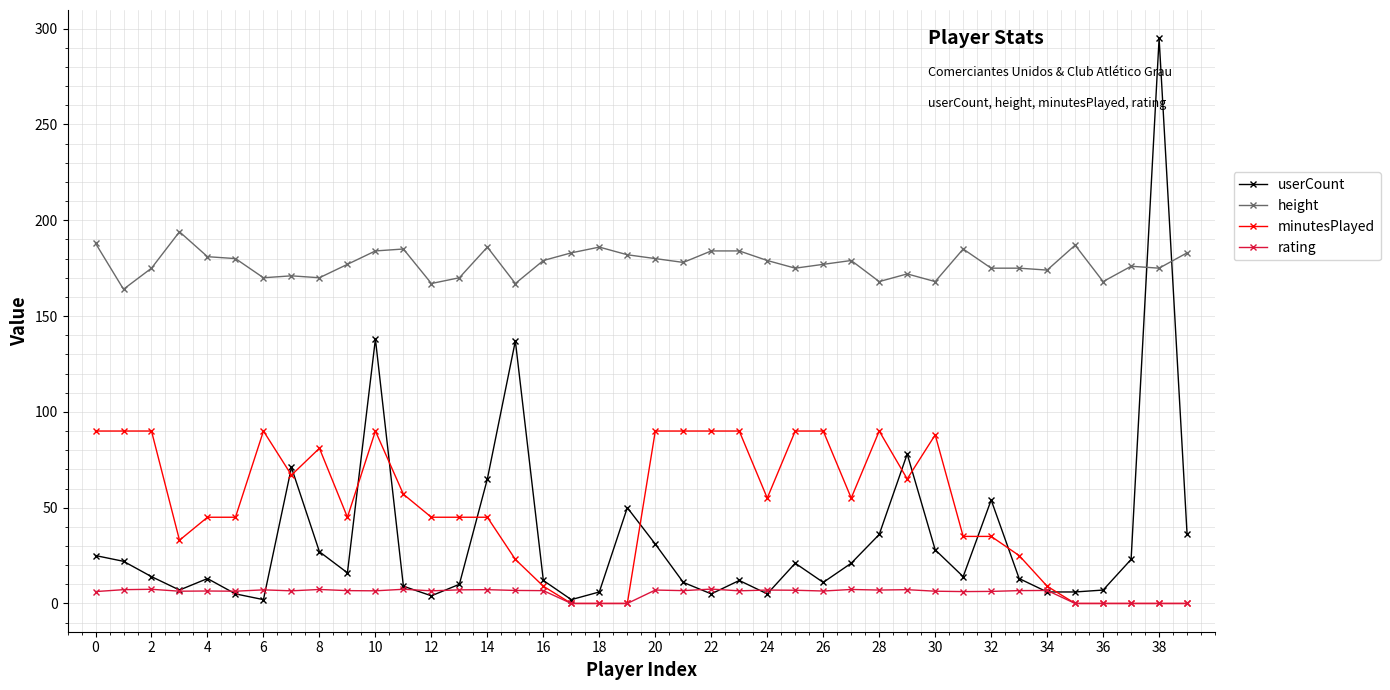

Which series has the largest range (max minus min)?

userCount